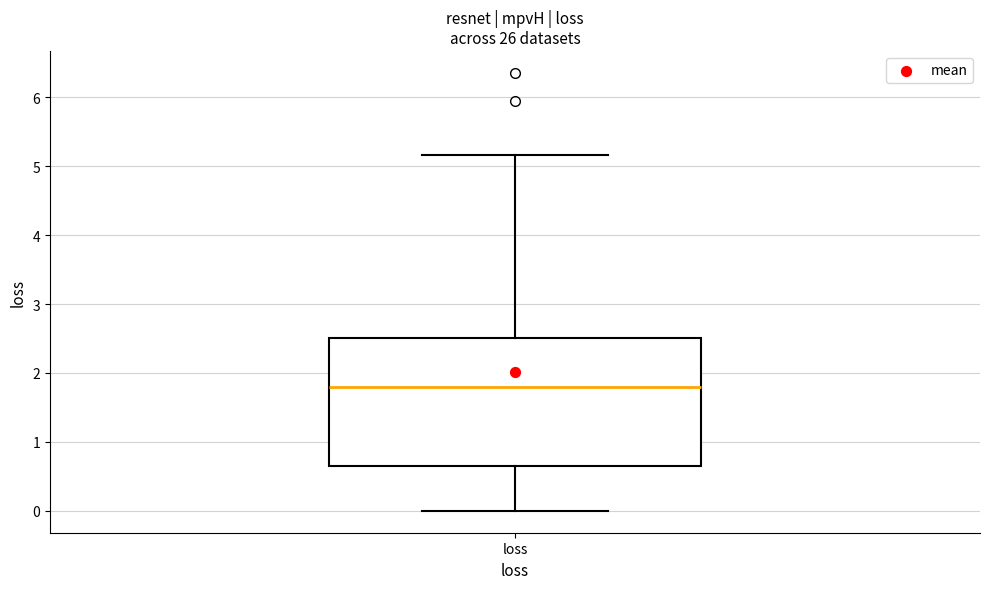

Transcribe this box plot: give where the median line is, the range the box spans, and where the two whiskers end, as read against the y-axis. The values are not printed on the chart, so give them approximately, as read against the axis.

median 1.8, box 0.7 to 2.5, whiskers 0.0 to 5.2